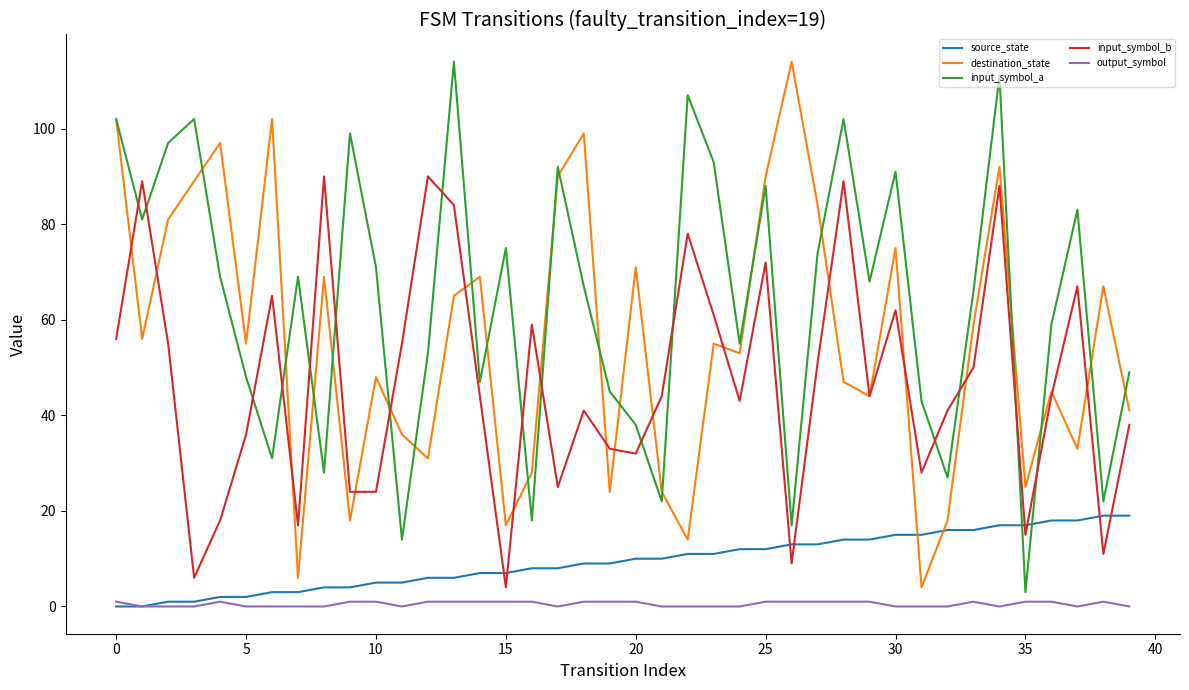

True or false: output_symbol and destination_state intersect in this chart.

False